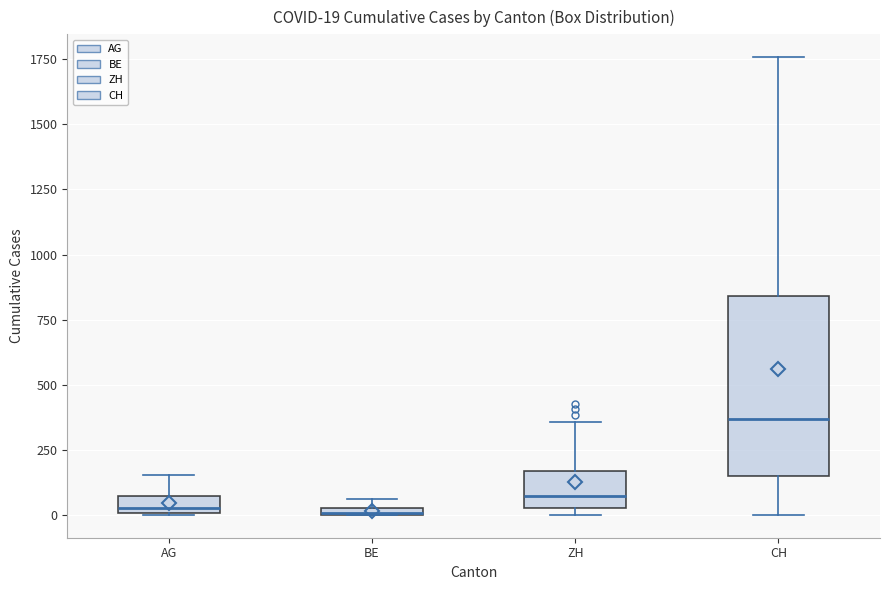

Which box's median line is the highest?

CH